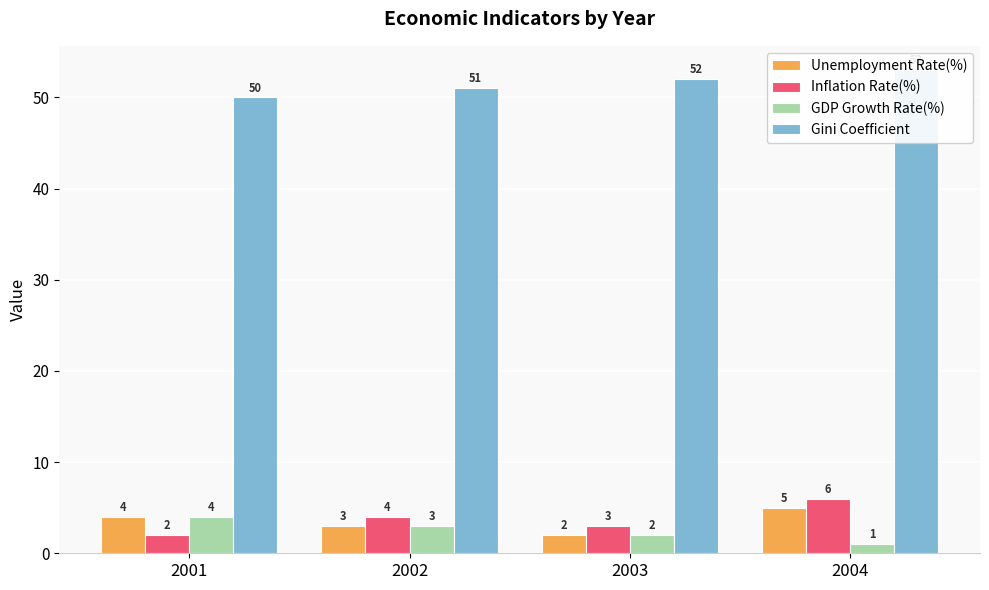

Count the Gini Coefficient values in the range 51 to 53.

3